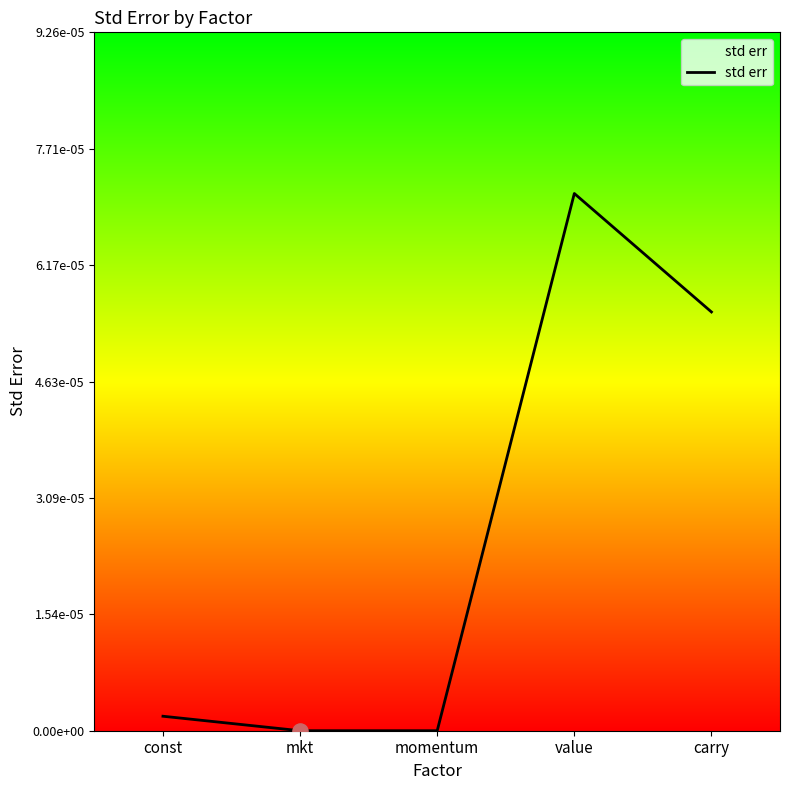

Which has a higher value, carry or const?

carry